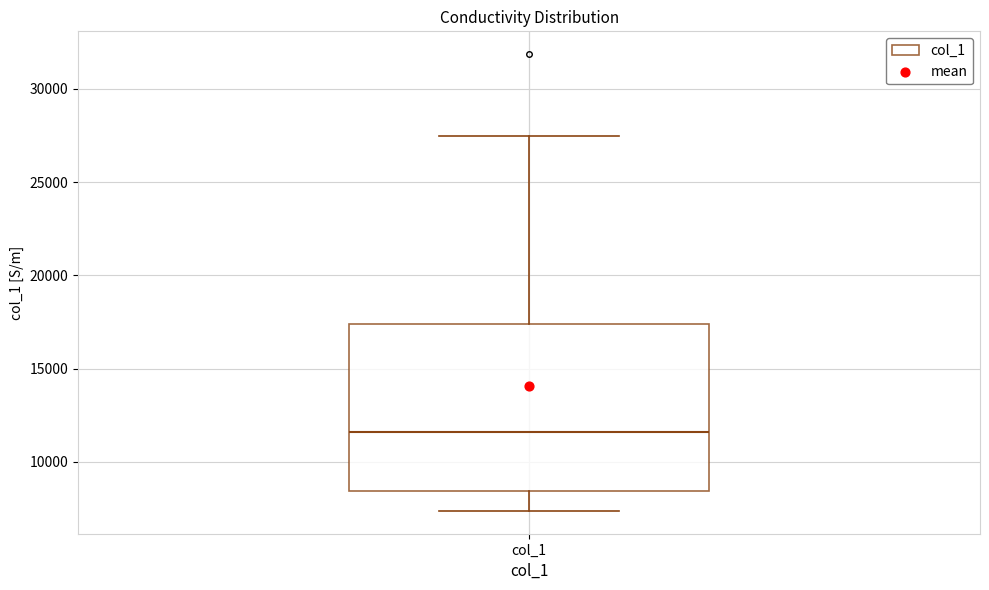

Where is the lower edge of the box for col_1 on the y-axis? The values are not printed on the chart, so give them approximately, as read against the axis.

8500